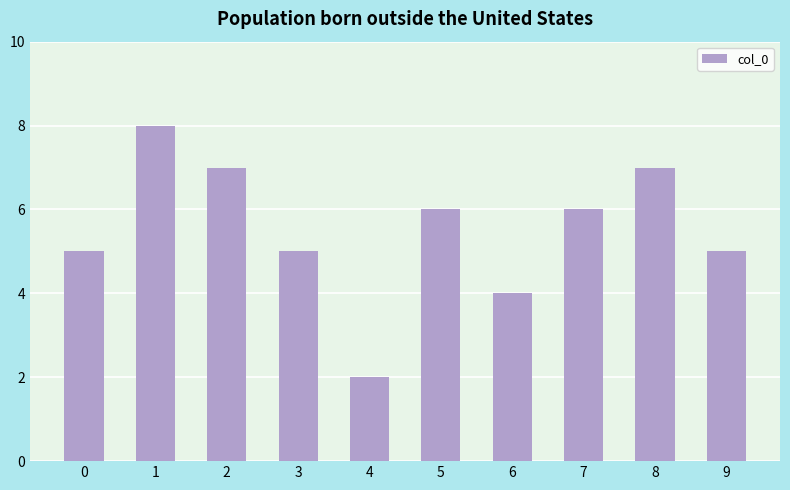

What is the change in value from 2 to 4?

-5